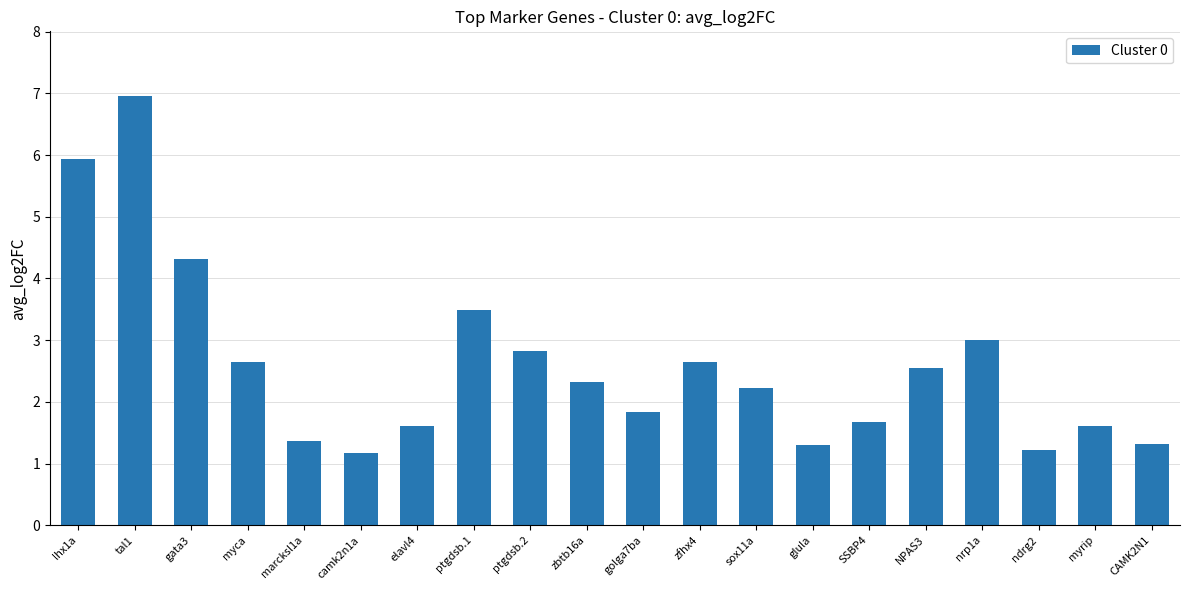

The chart shows a value of 1.8 at camk2n1a. True or false?

False